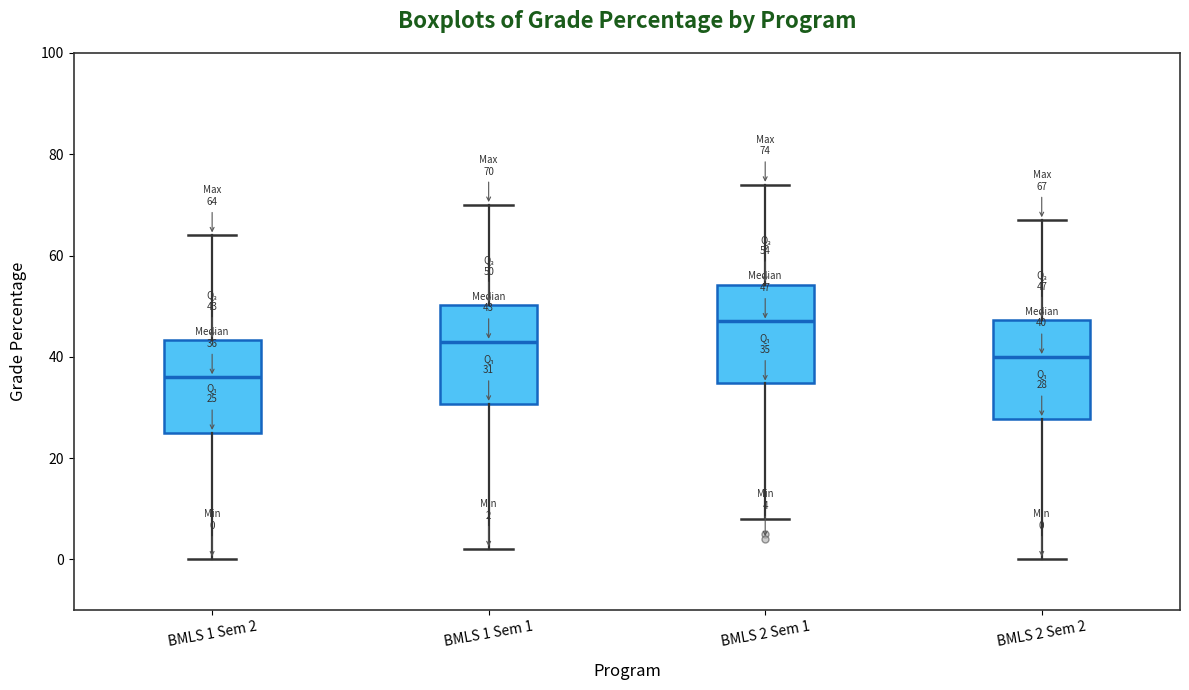

Which box's median line is the lowest?

BMLS 1 Sem 2